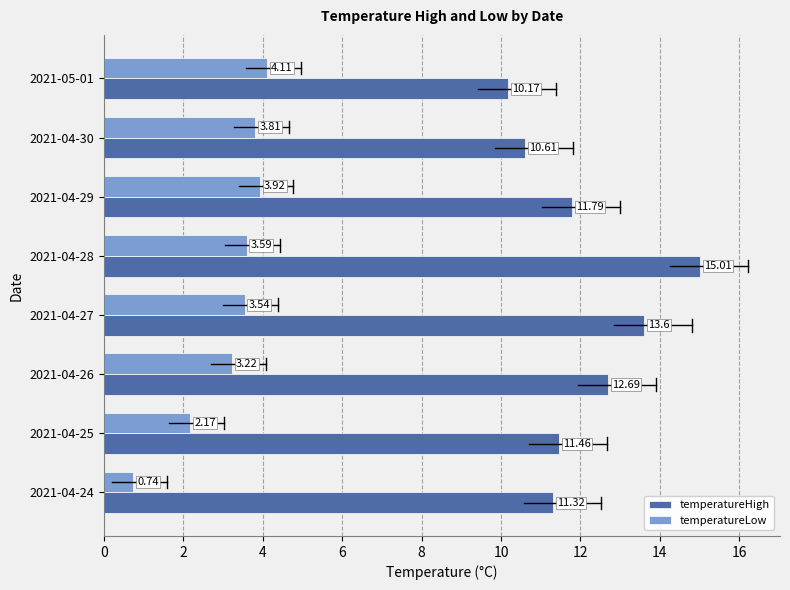

Which series has the largest range (max minus min)?

temperatureHigh